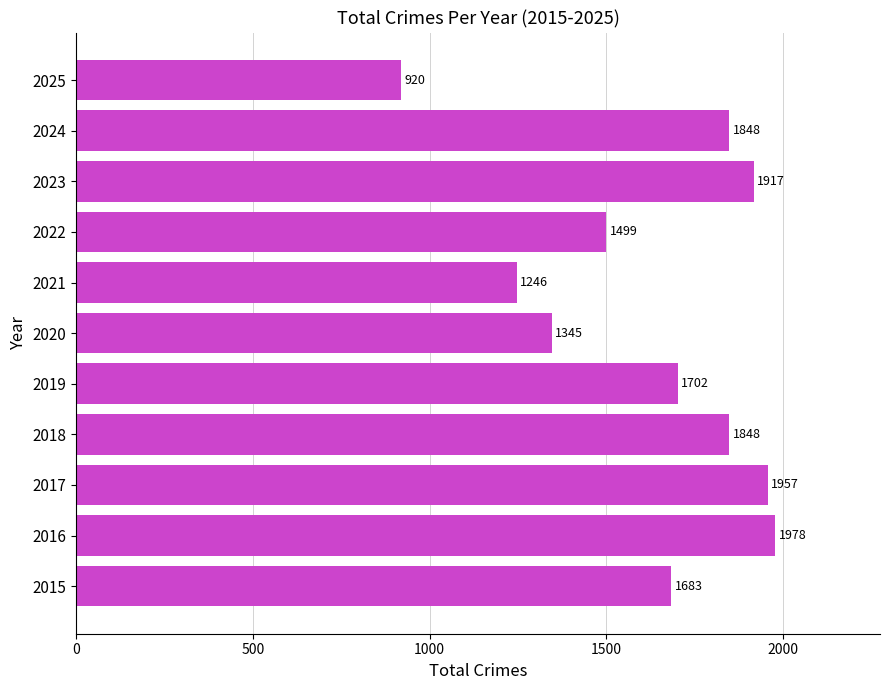

What is the ratio of the value at 2017 to the value at 2024?

1.1